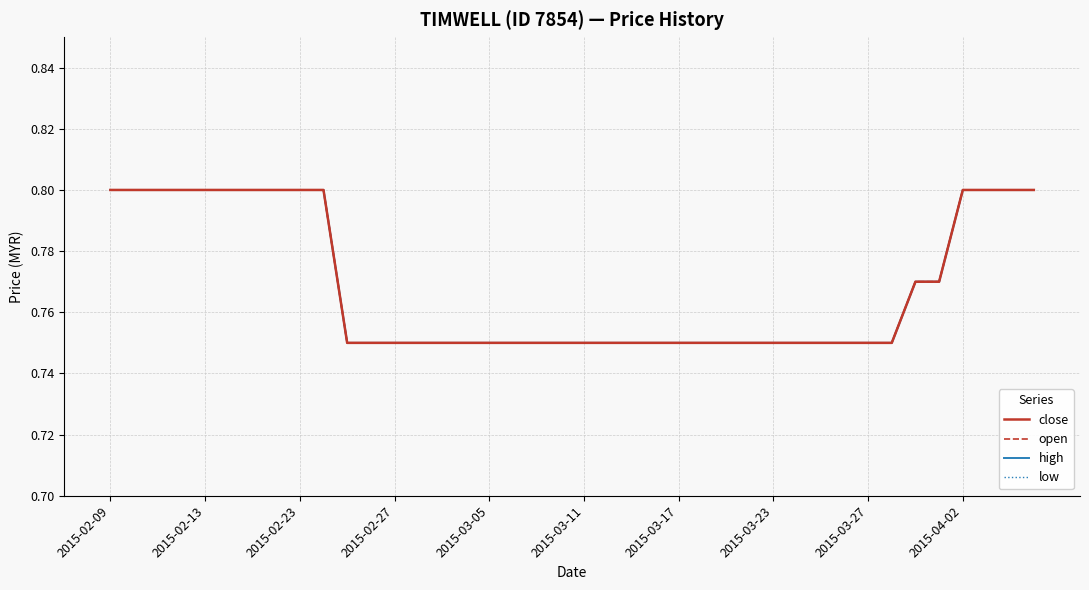

Which category has the highest value in the high series?

2015-02-09